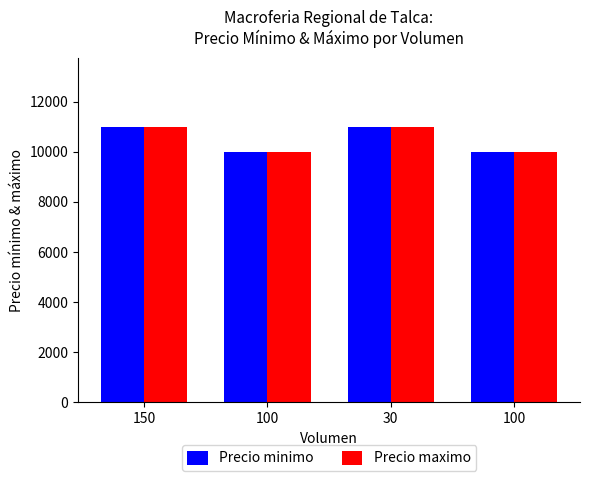

What is the average value of the Precio minimo series?

10500